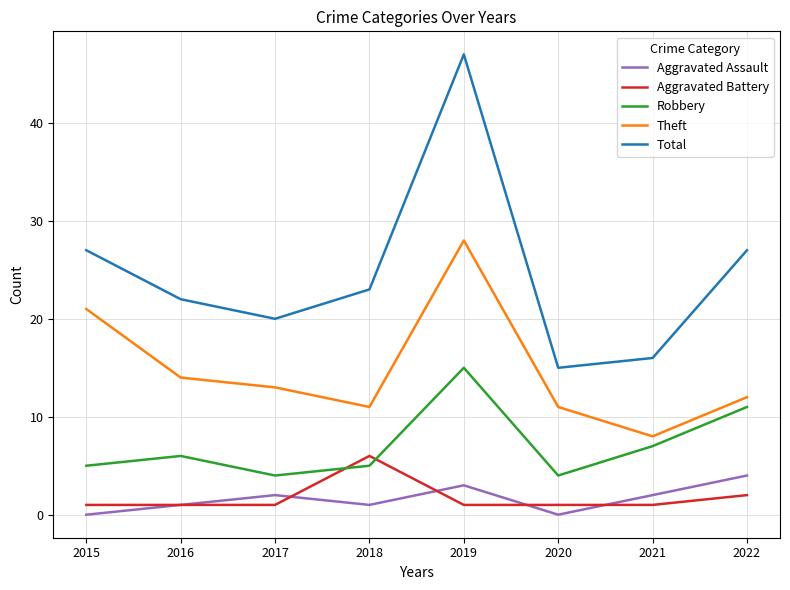

Which series has the widest spread of values?

Total